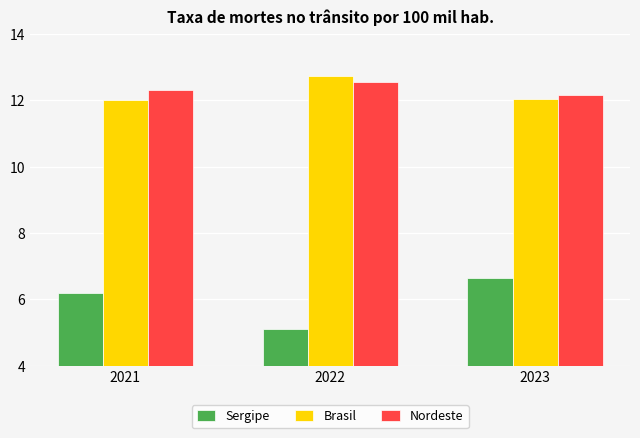

Is the value of Nordeste at 2022 greater than the value of Brasil at 2022?

No